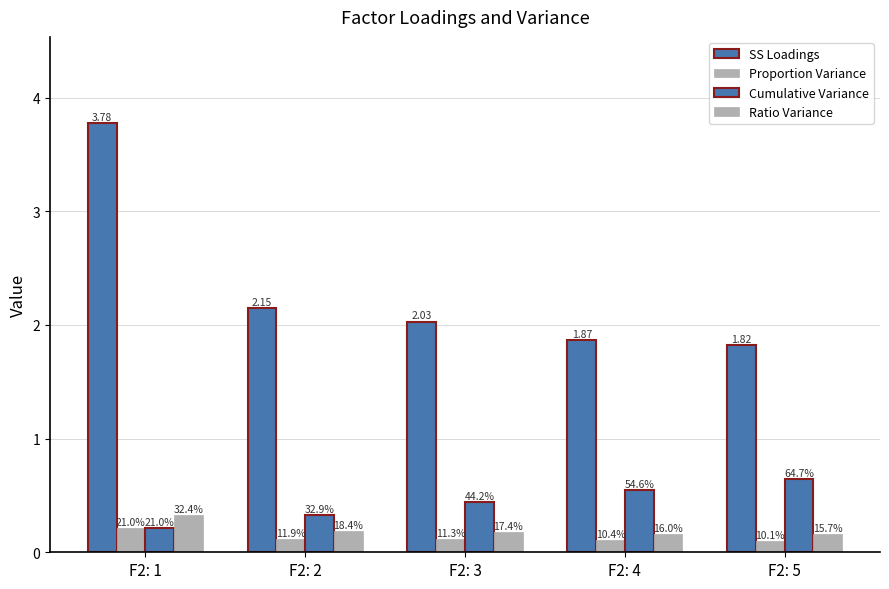

Reading left to right, what are all the values shown in this chart?

SS Loadings: 3.8	2.1	2.0	1.9	1.8
Proportion Variance: 0.2	0.1	0.1	0.1	0.1
Cumulative Variance: 0.2	0.3	0.4	0.5	0.6
Ratio Variance: 0.3	0.2	0.2	0.2	0.2